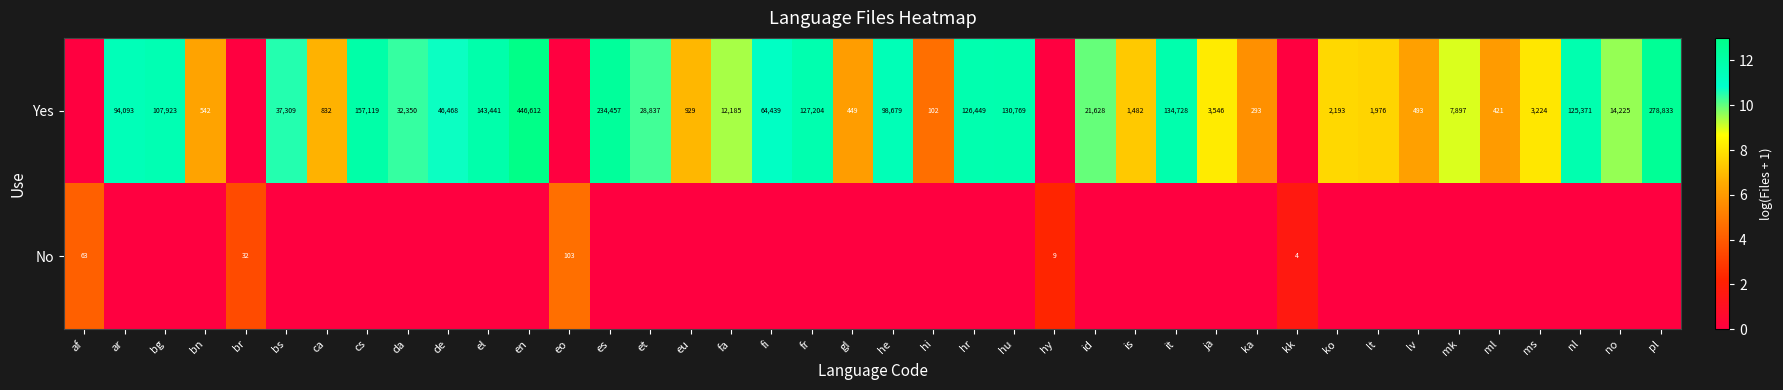

The Yes series shows 421 at ml. True or false?

True